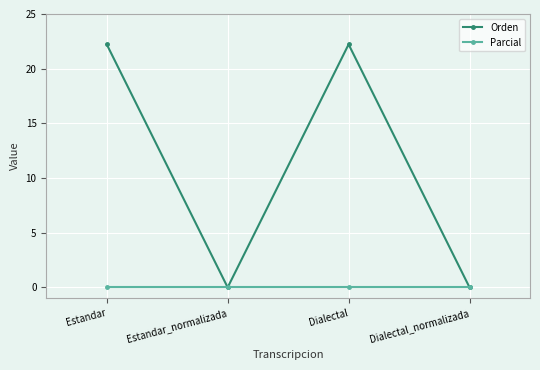

At which category does Orden reach its first local peak?

Dialectal